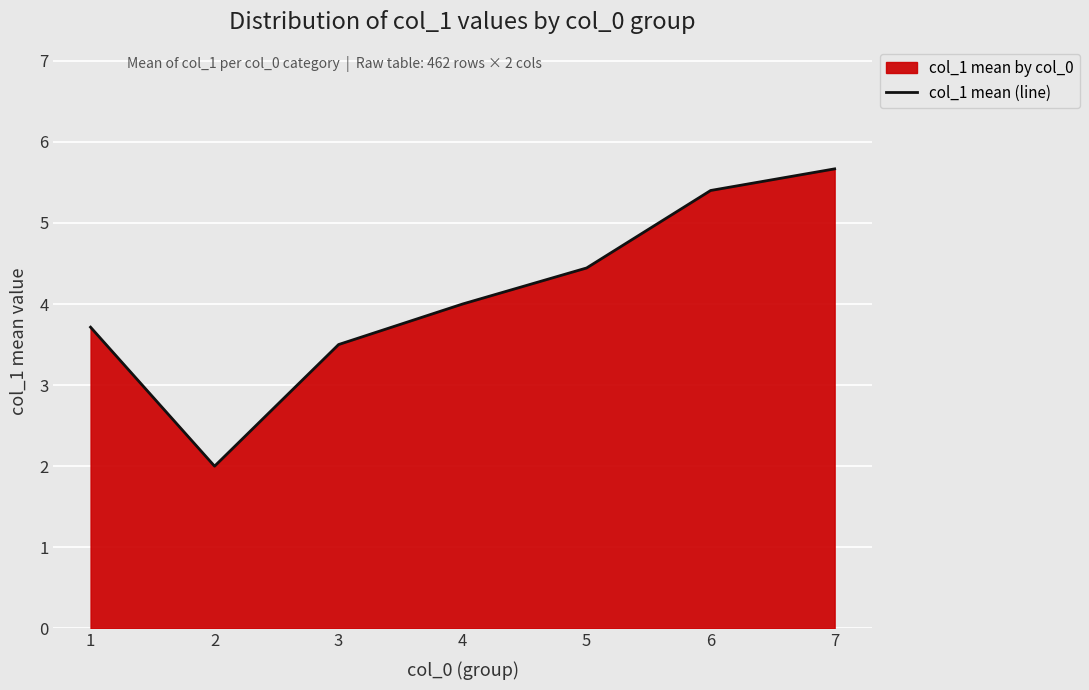

Reading left to right, transcribe all the data shown in this chart.

1=3.7	2=2.0	3=3.5	4=4.0	5=4.4	6=5.4	7=5.7